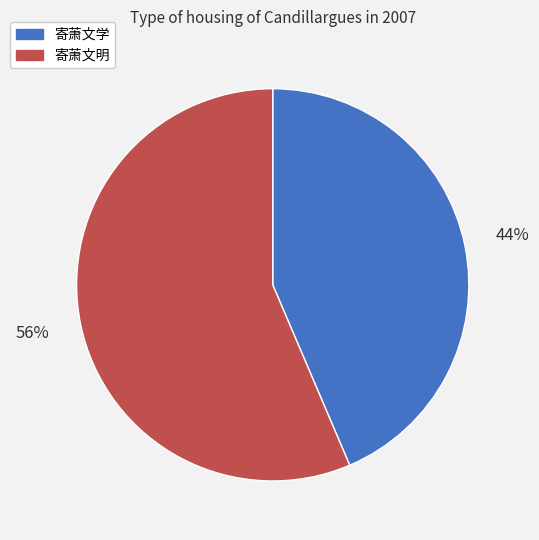

Which slice is the smallest?

寄萧文学